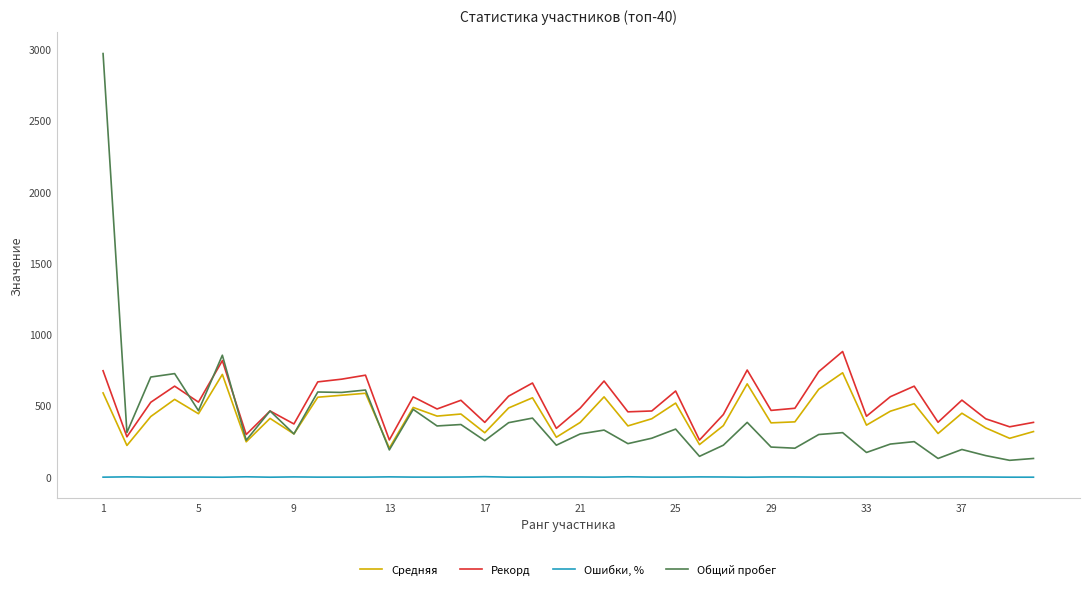

True or false: Ошибки, % and Общий пробег intersect in this chart.

False